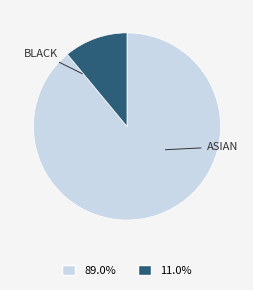

Is there a majority slice in this chart?

Yes